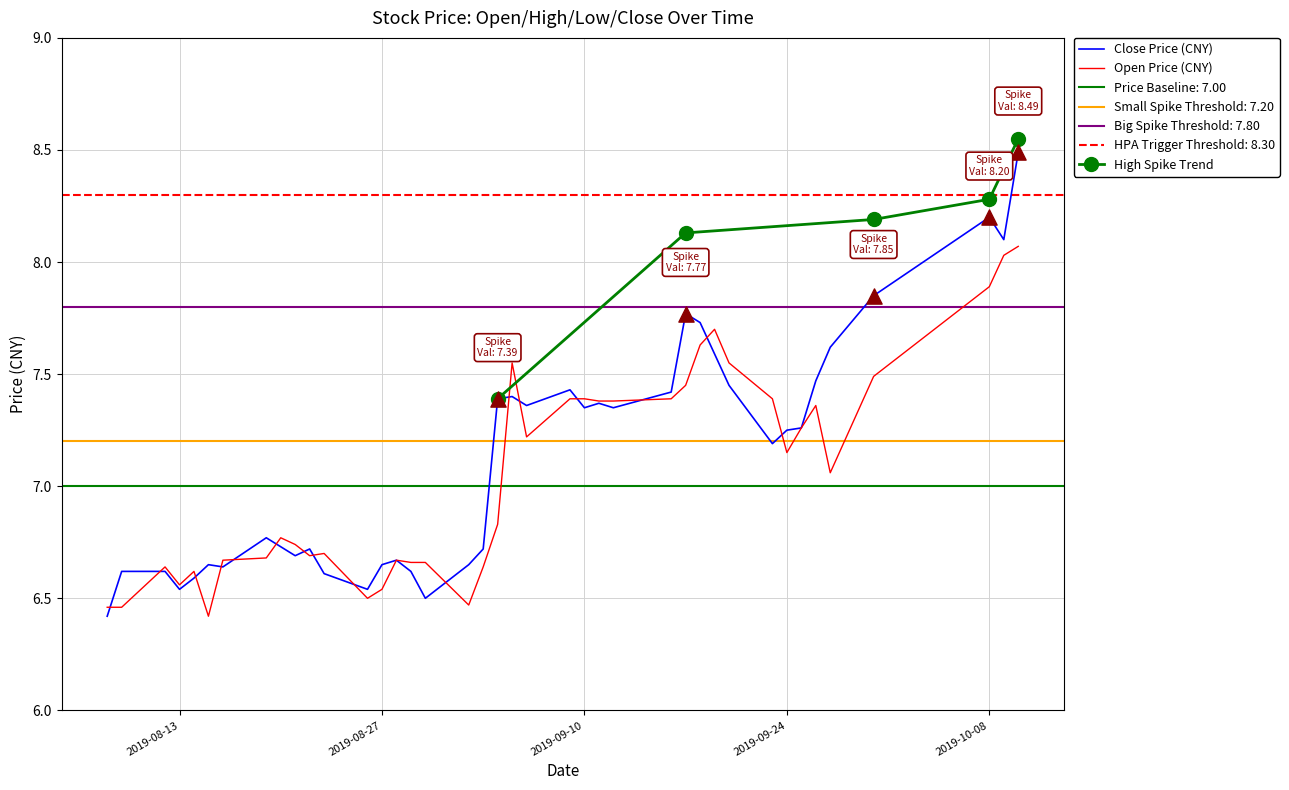

Is the value of open at 2019-08-15 greater than the value of close at 2019-09-20?

No